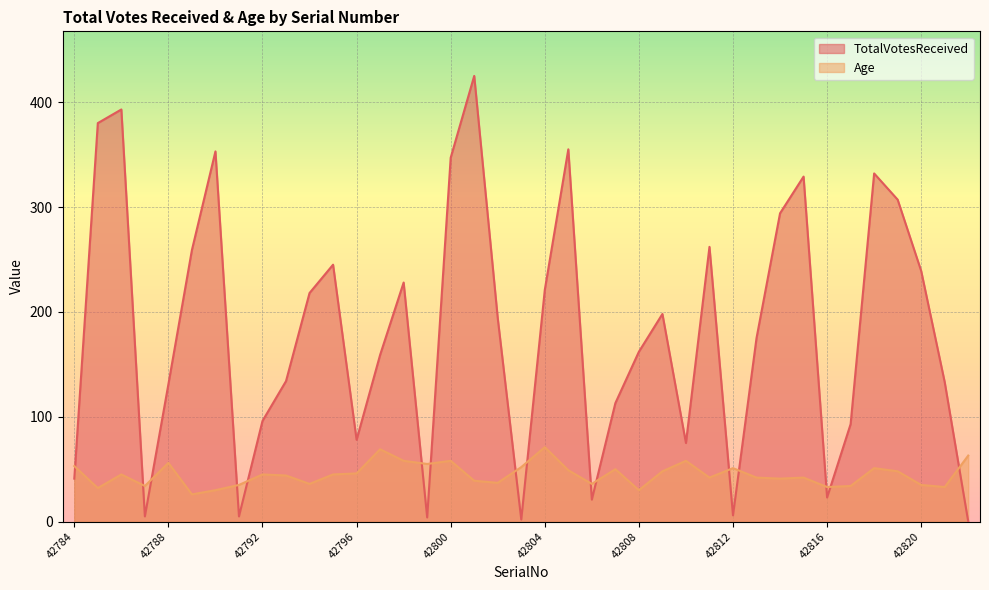

Which series changed the most between 42802 and 42821?

TotalVotesReceived